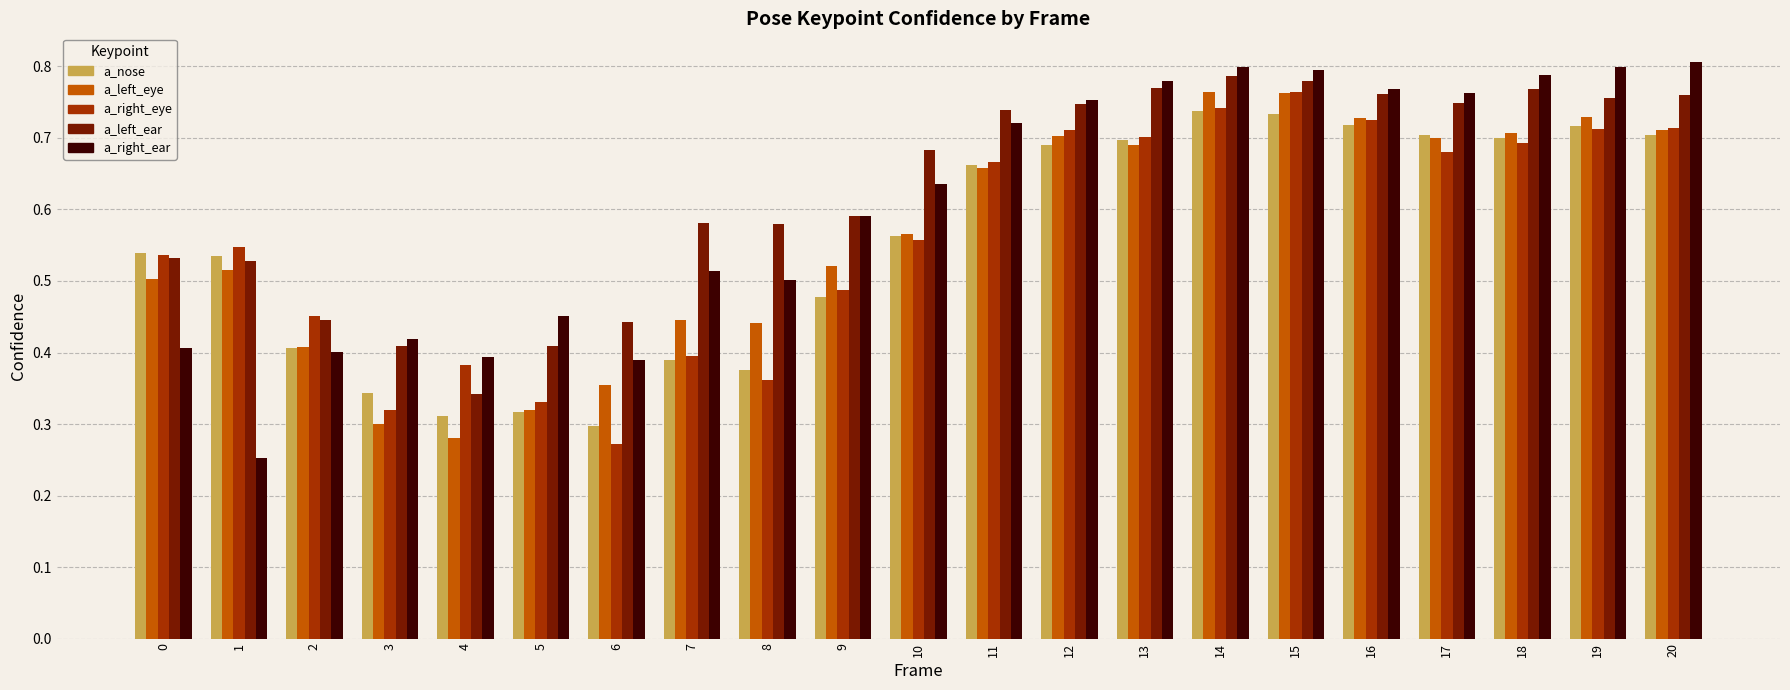

At how many categories does at least one series exceed 0?

21